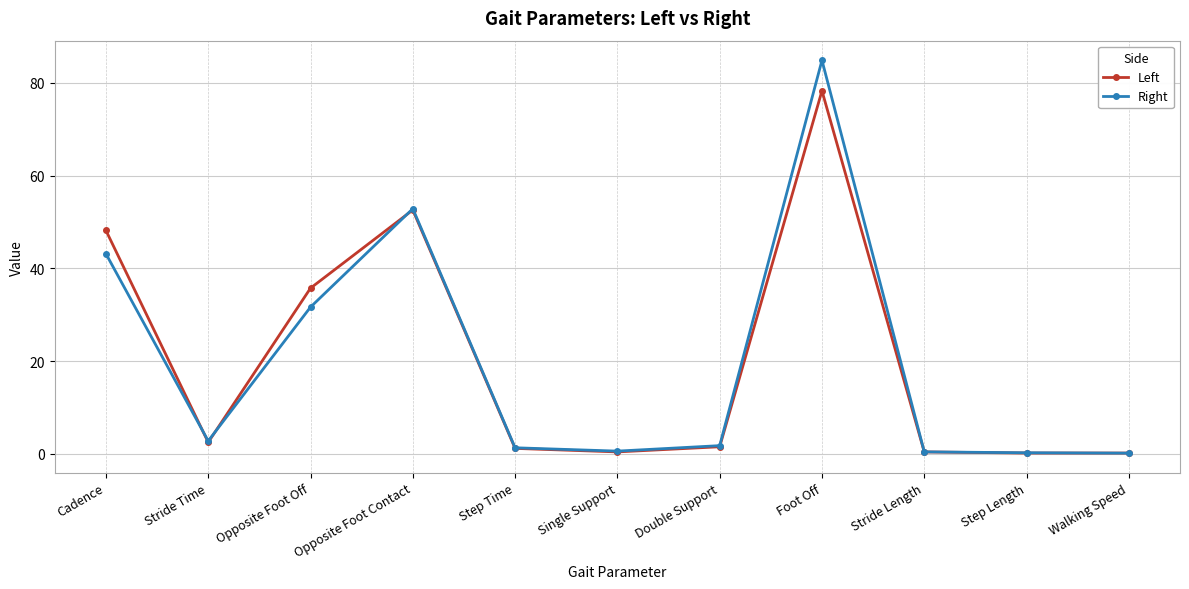

What is the minimum value for Right?

0.2